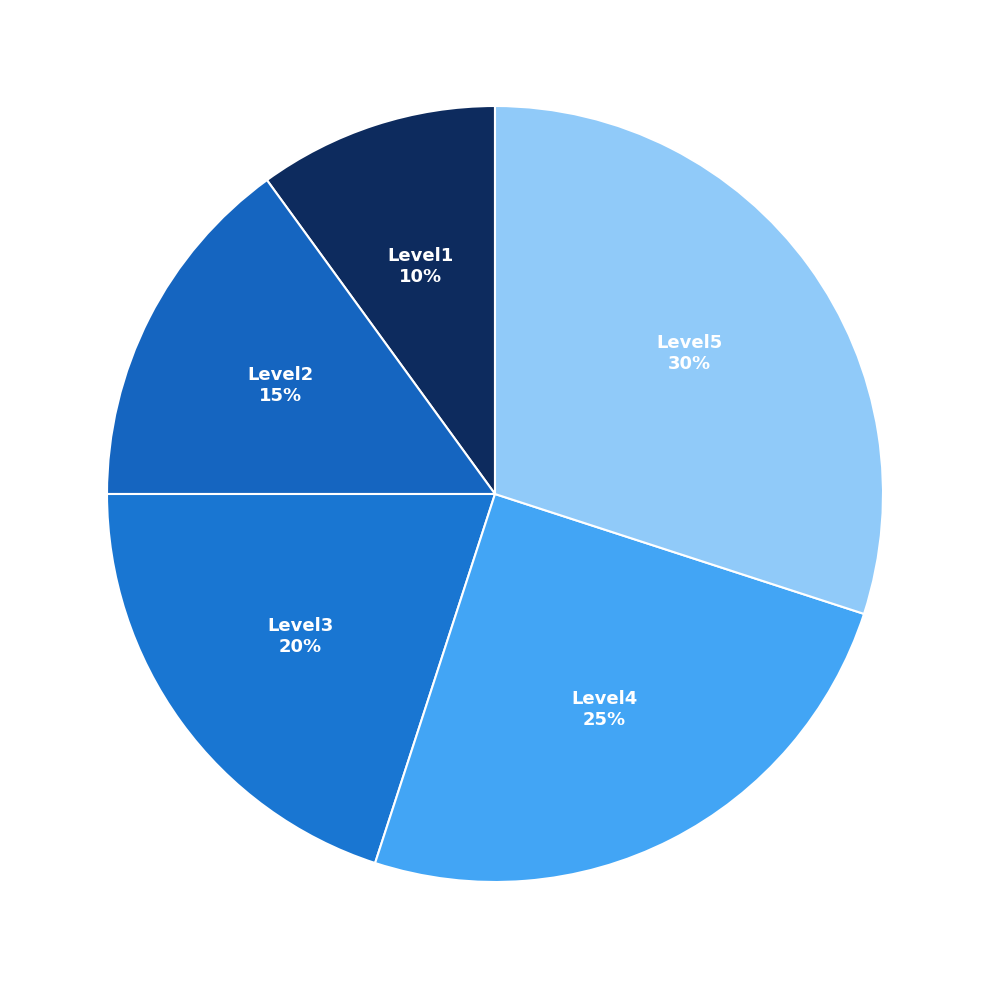

Is it true that Level1 is 1% of the pie?

False